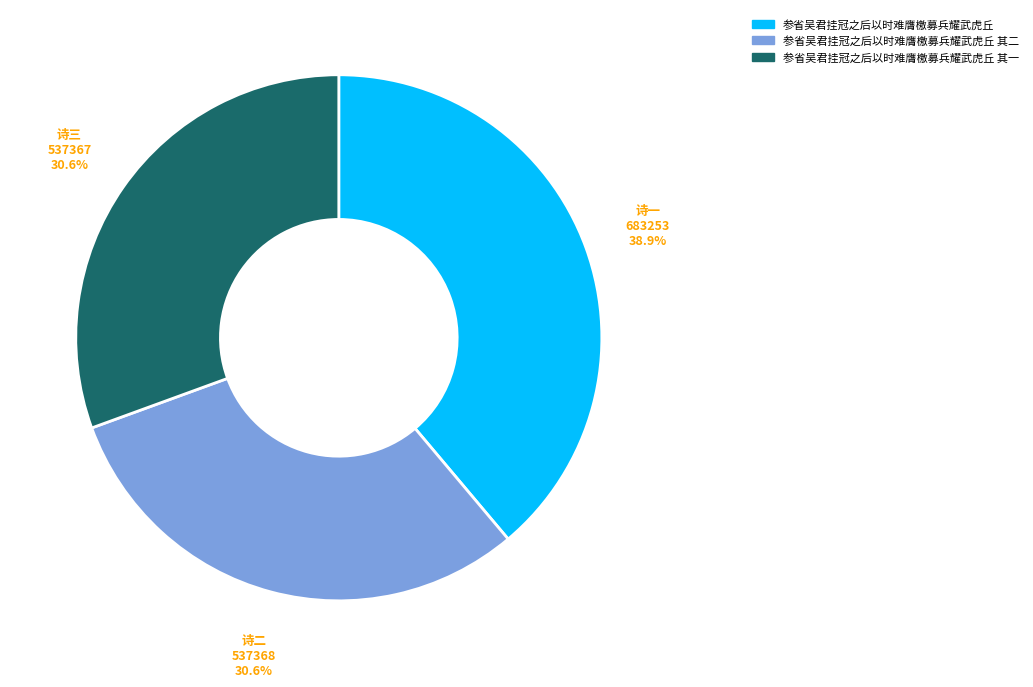

Does any single category account for the majority?

No